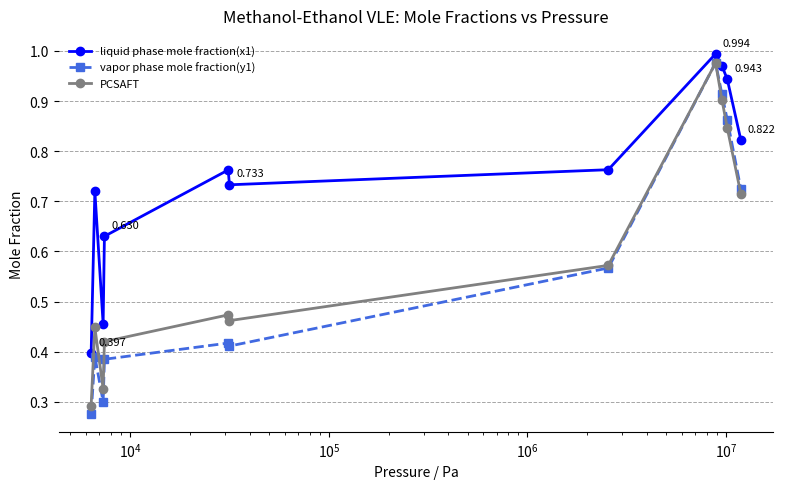

How many intersections are there between vapor phase mole fraction(y1) and PCSAFT?

1